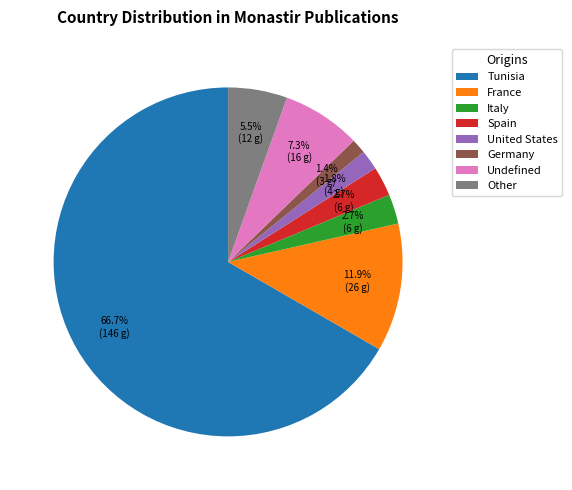

What percentage is NOT represented by Spain?

97.3%